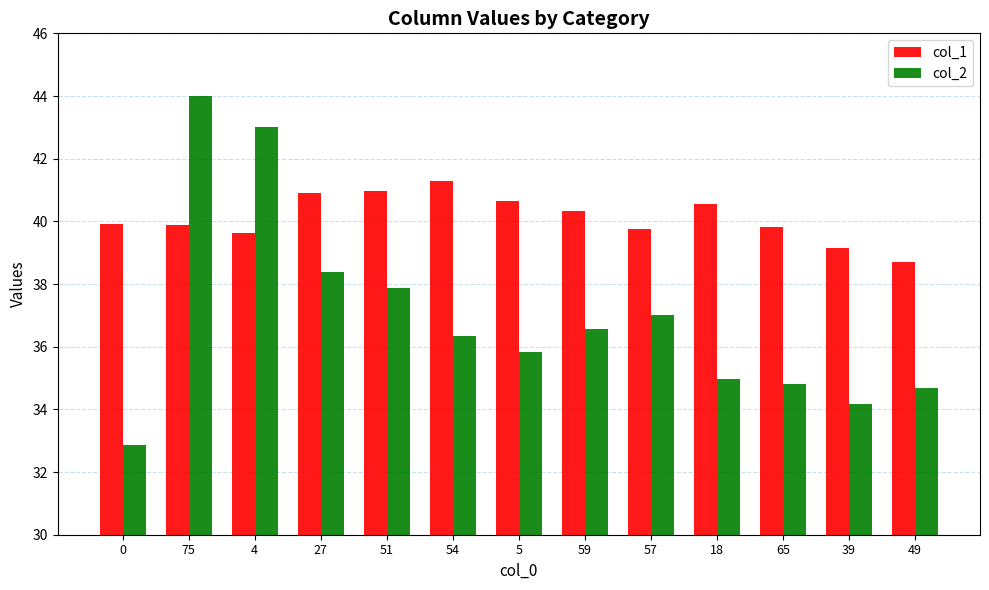

What is the total value across all series at 57?

76.8